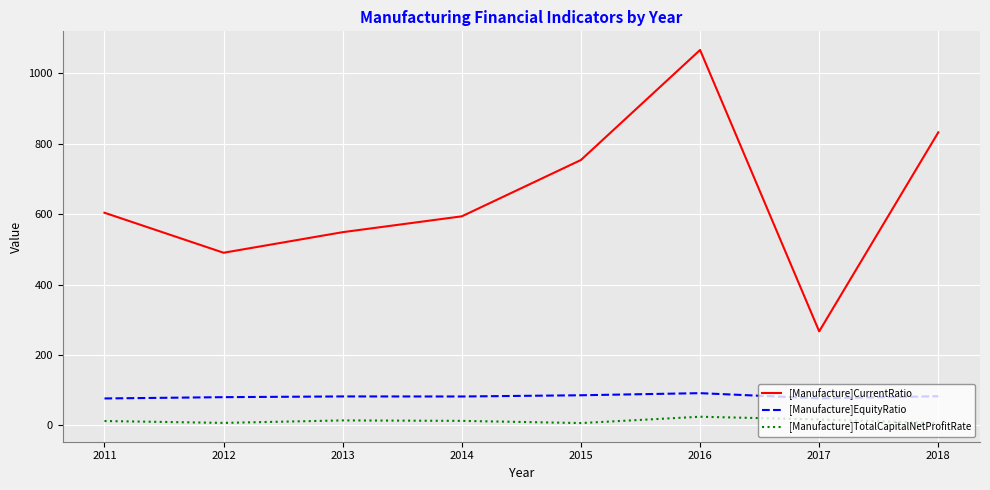

True or false: [Manufacture]TotalCapitalNetProfitRate and [Manufacture]EquityRatio cross at least once.

False